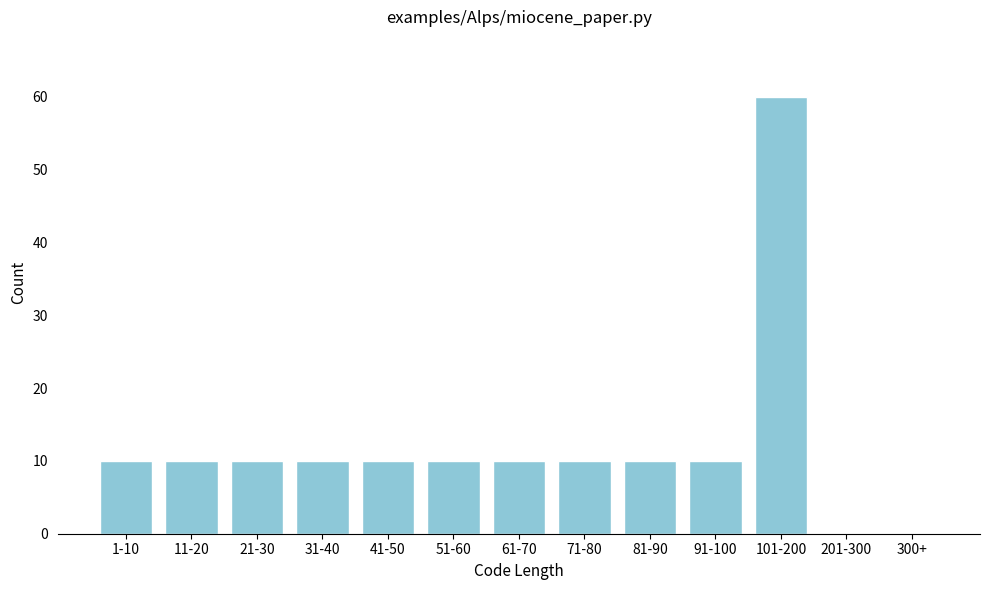

Reading left to right, extract all data points from this chart.

1-10=10	11-20=10	21-30=10	31-40=10	41-50=10	51-60=10	61-70=10	71-80=10	81-90=10	91-100=10	101-200=60	201-300=0	300+=0